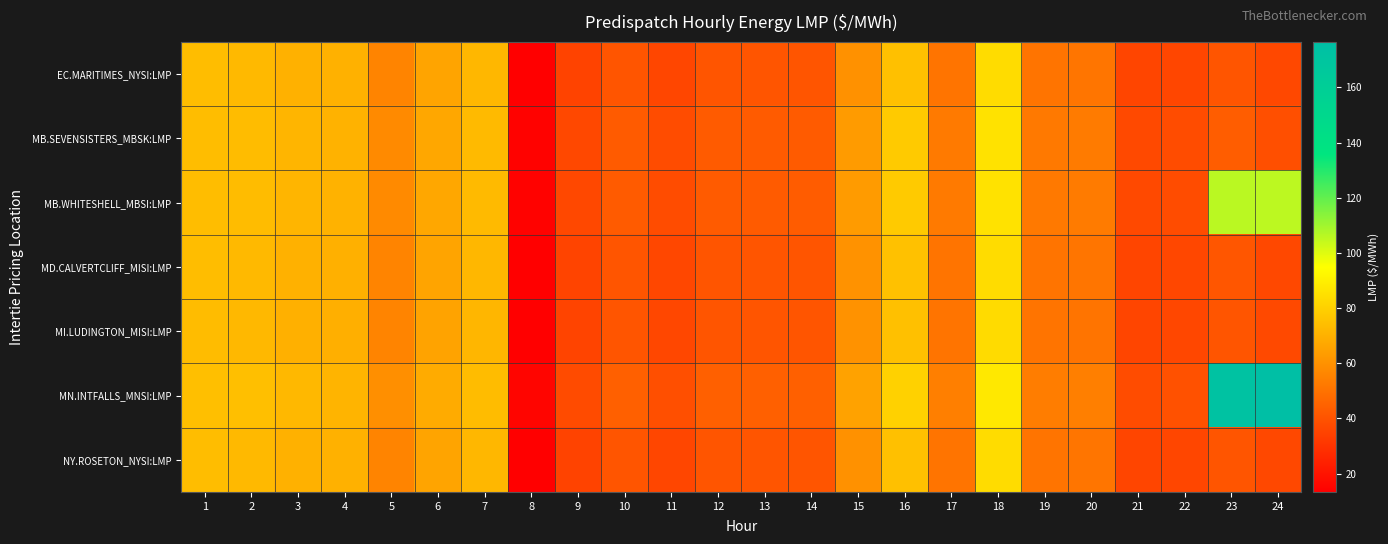

At how many categories does at least one series exceed 146?

2